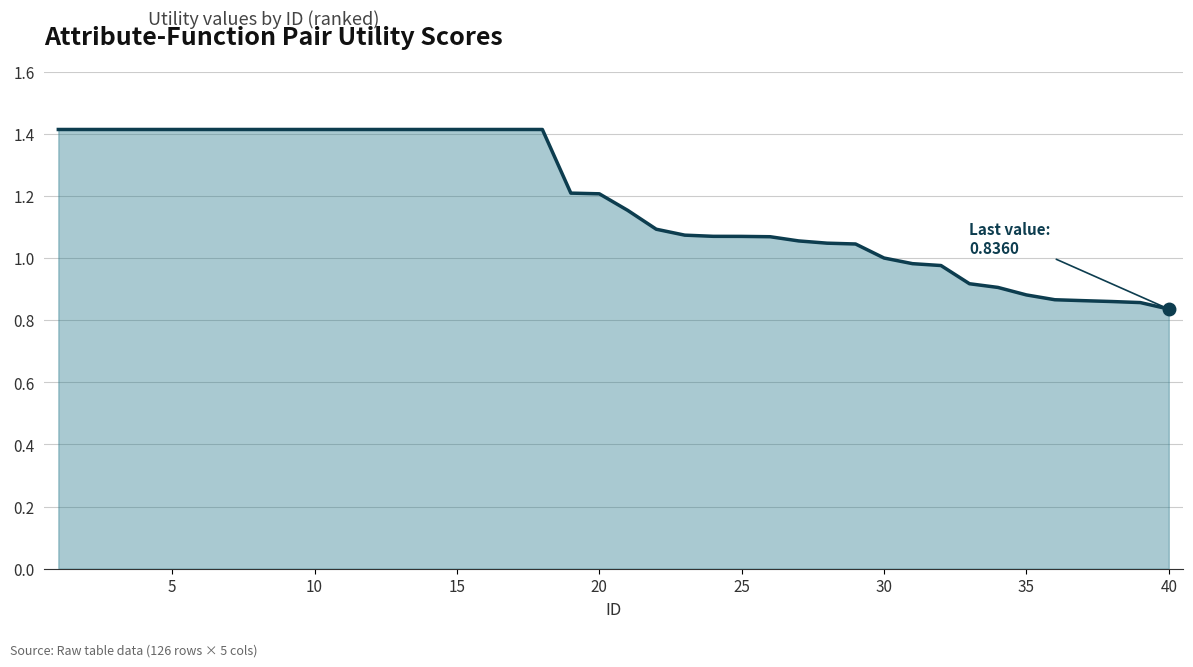

Which has a higher value, 10 or 35?

10